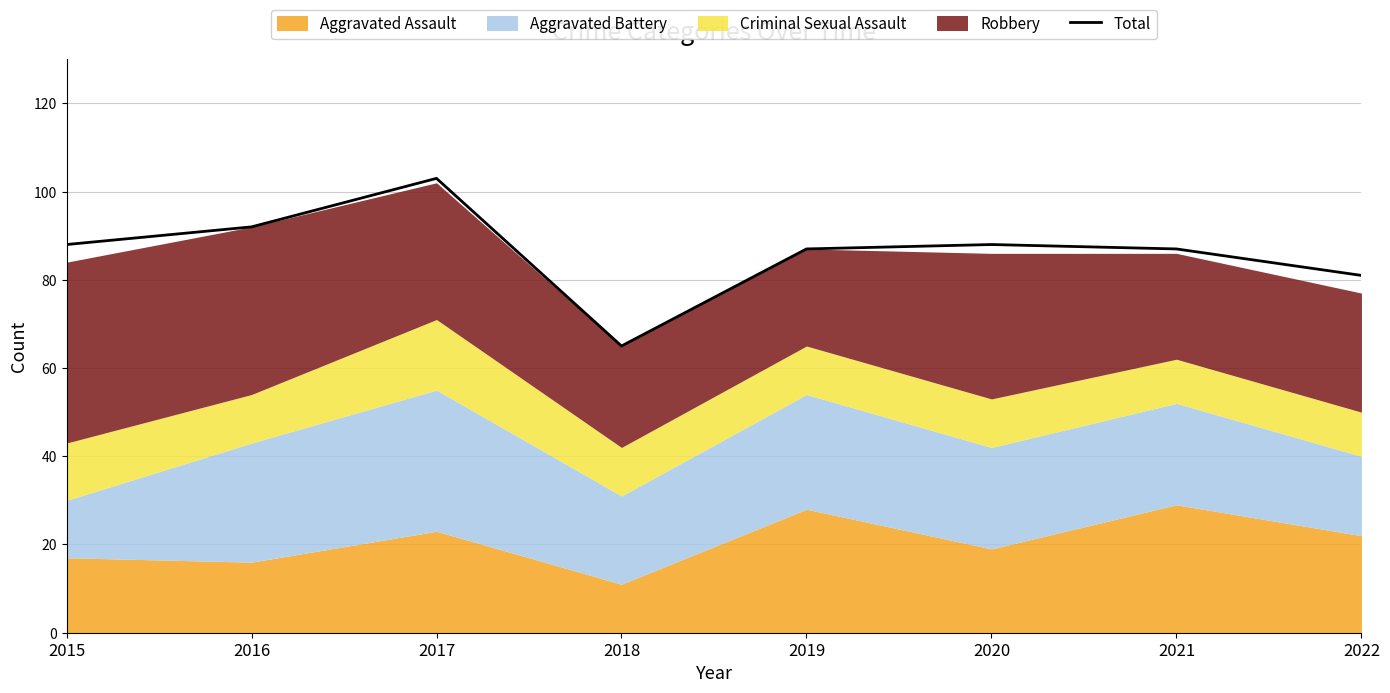

What is the value of the 6th point from the left?

88